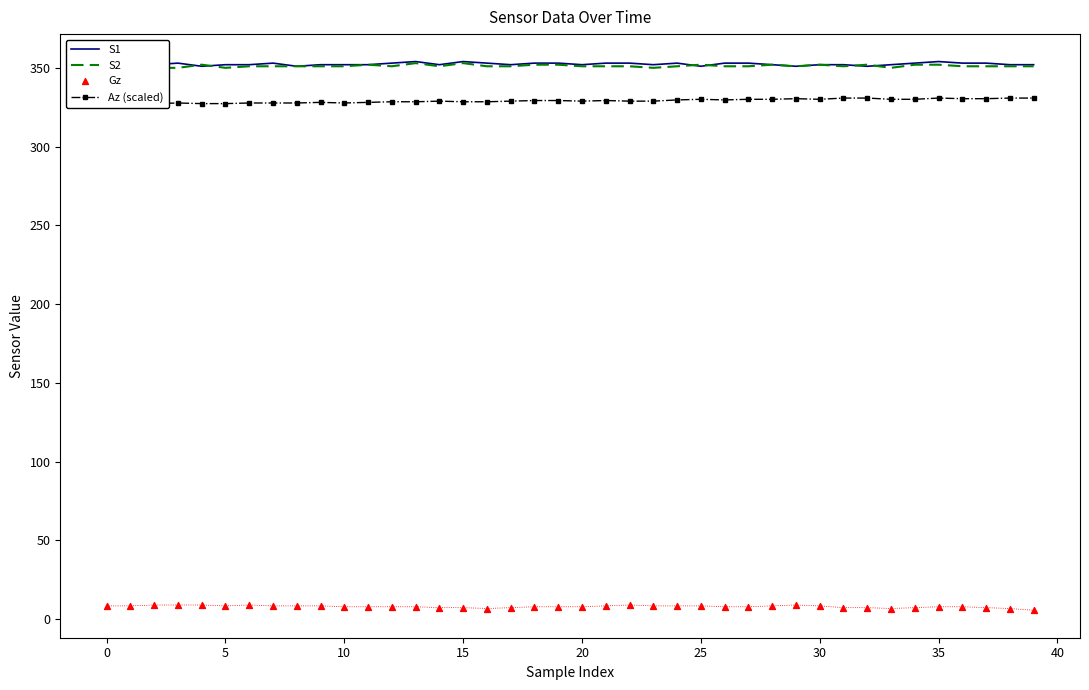

Which series has the largest total across all categories?

S1